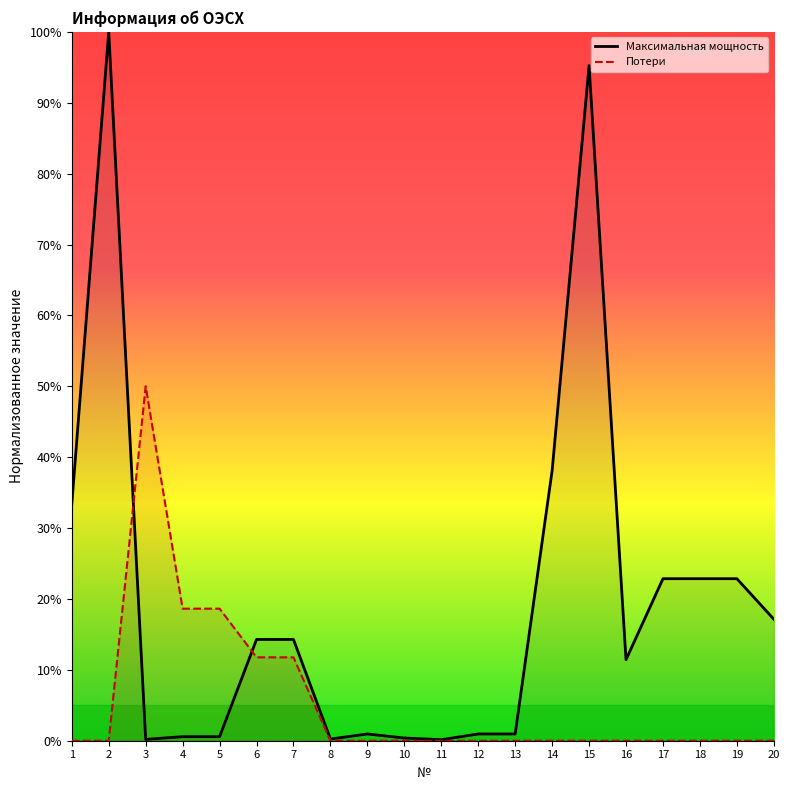

Does the chart have visible grid lines?

No